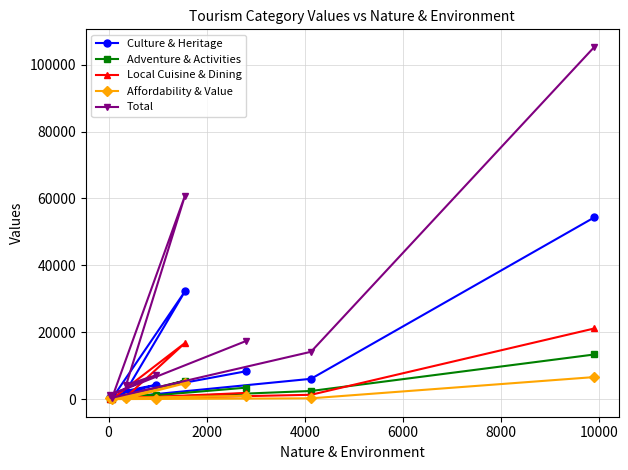

Which series has the largest total across all categories?

Total